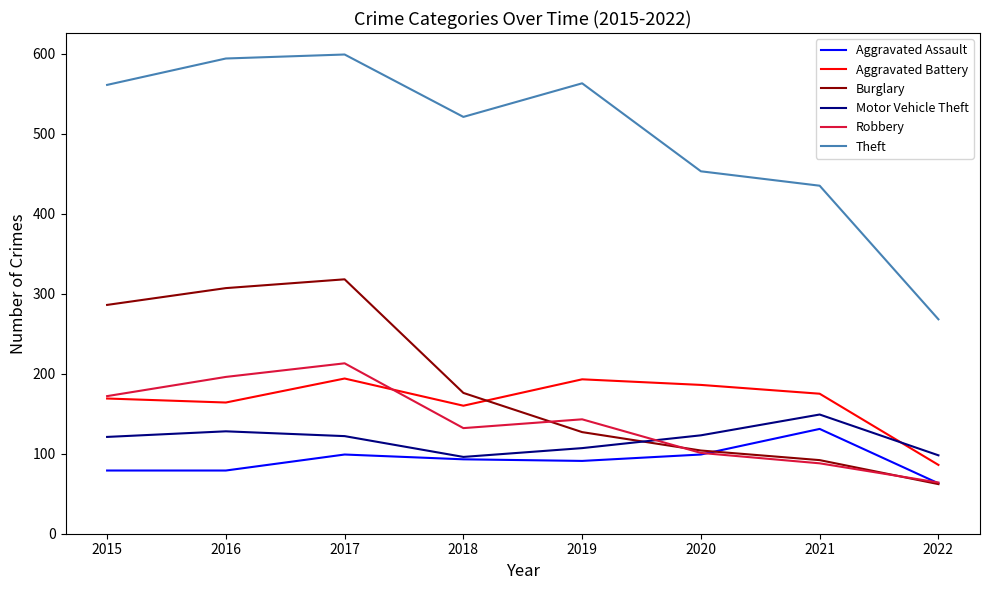

At how many categories does at least one series exceed 230?

8